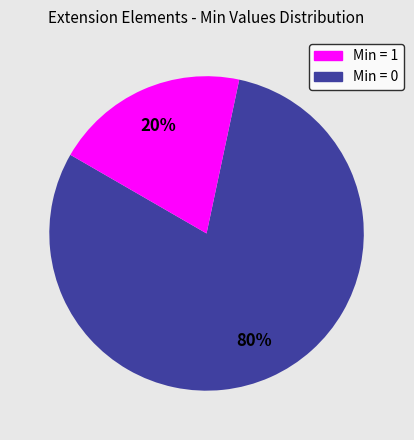

To the nearest percent, what is the difference between the largest and smallest slice percentages?

60%